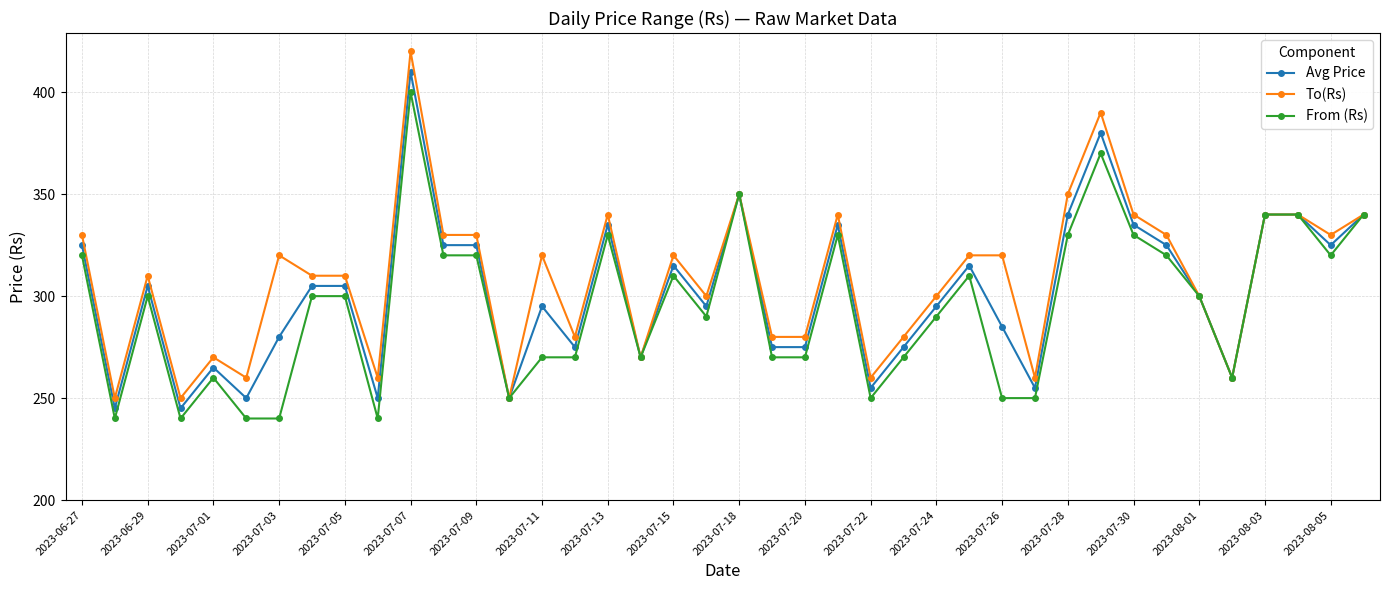

List the series in order of their peak value, lowest first.

From (Rs), Avg Price, To(Rs)